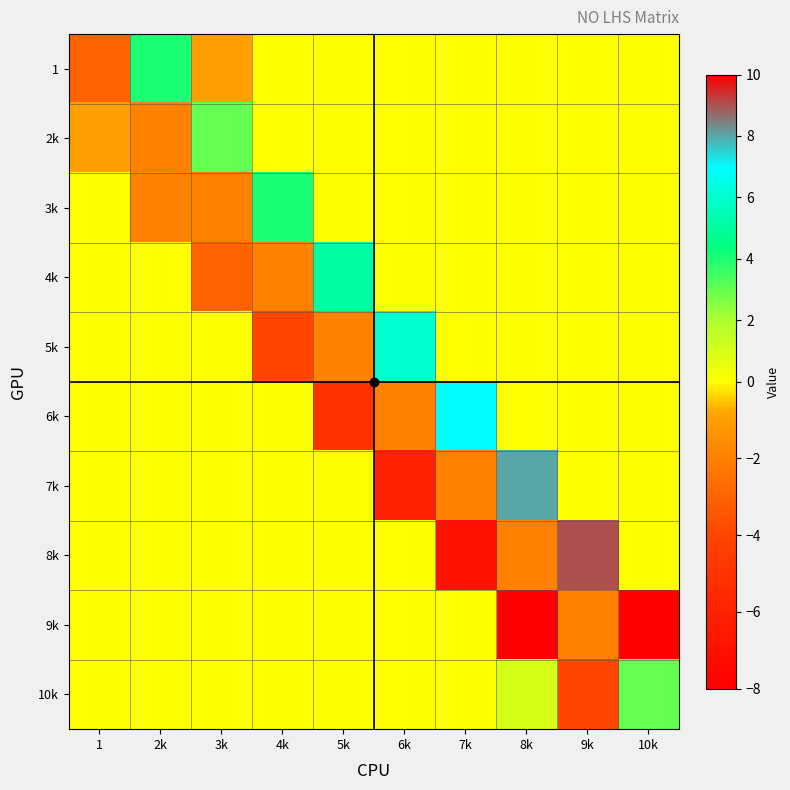

Which has a higher value, 3k or 2k?

2k